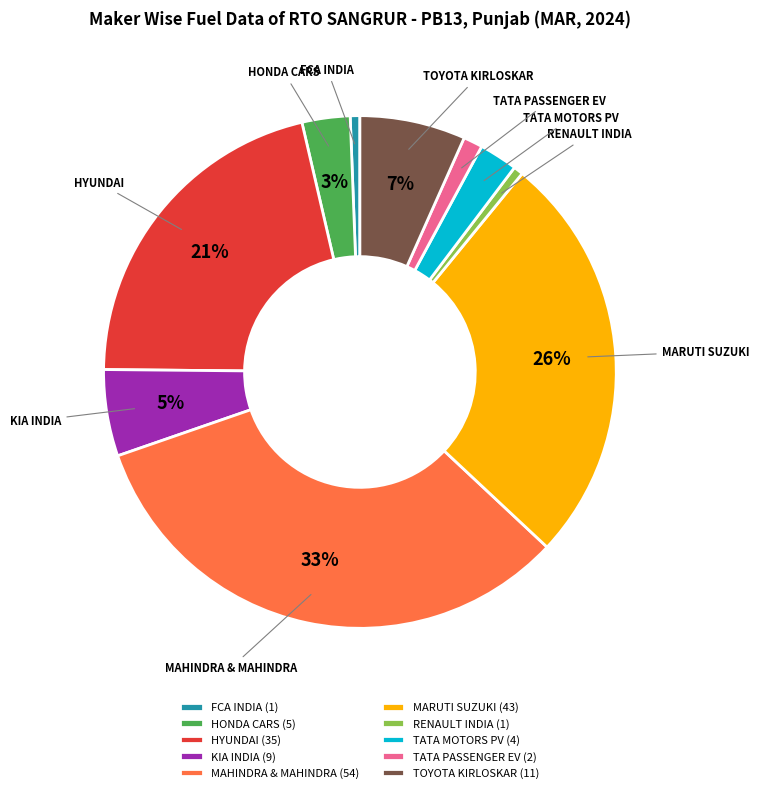

The KIA INDIA slice represents 5% of the pie. True or false?

True